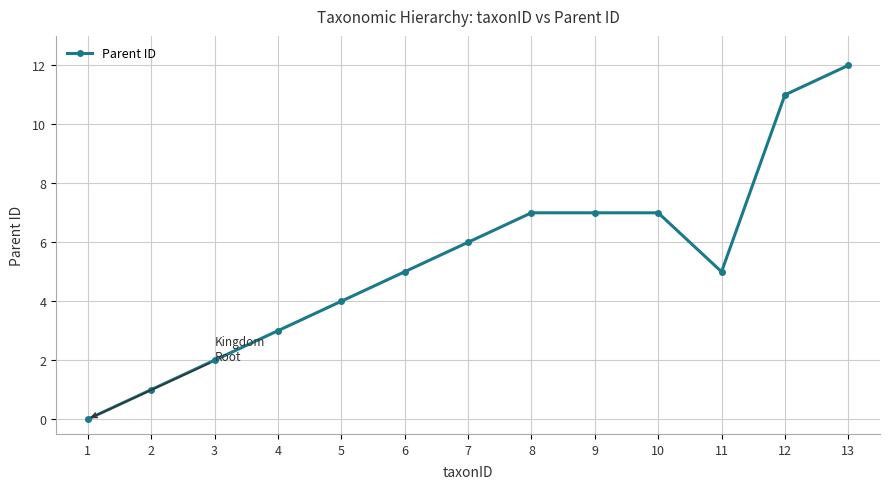

What is the change in value from 5 to 9?

+3